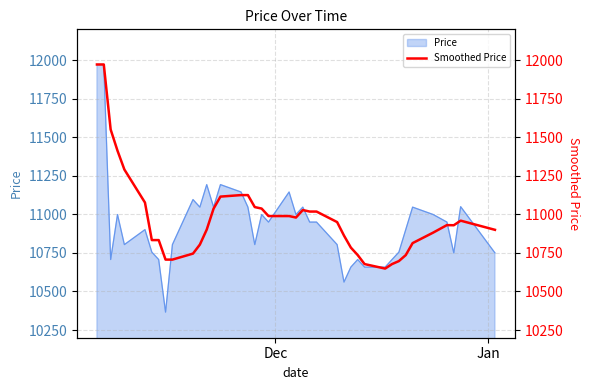

Does the chart display data point markers on the line(s)?

No